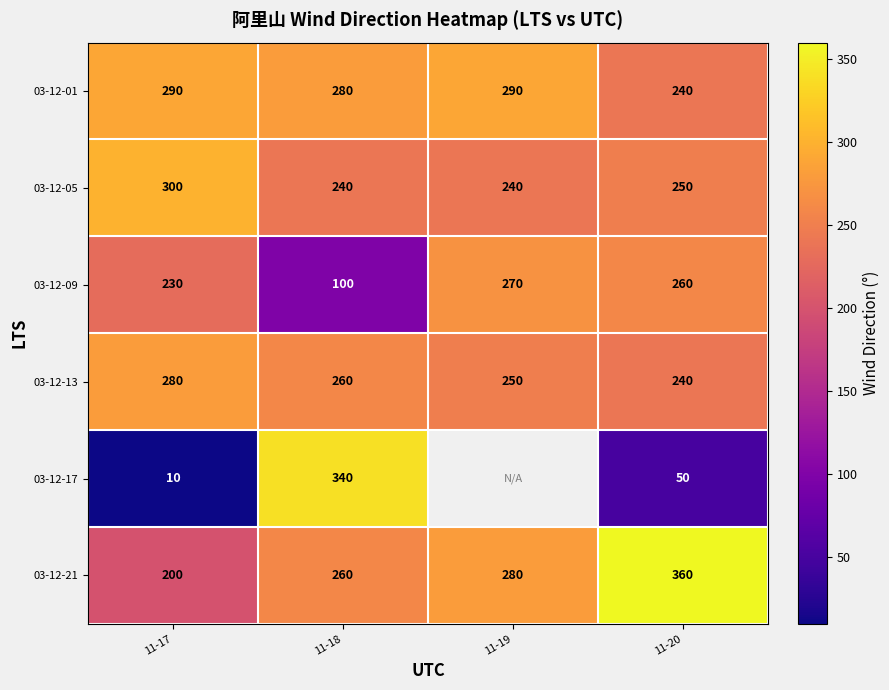

Which has a higher value, 11-20 or 11-18?

11-18